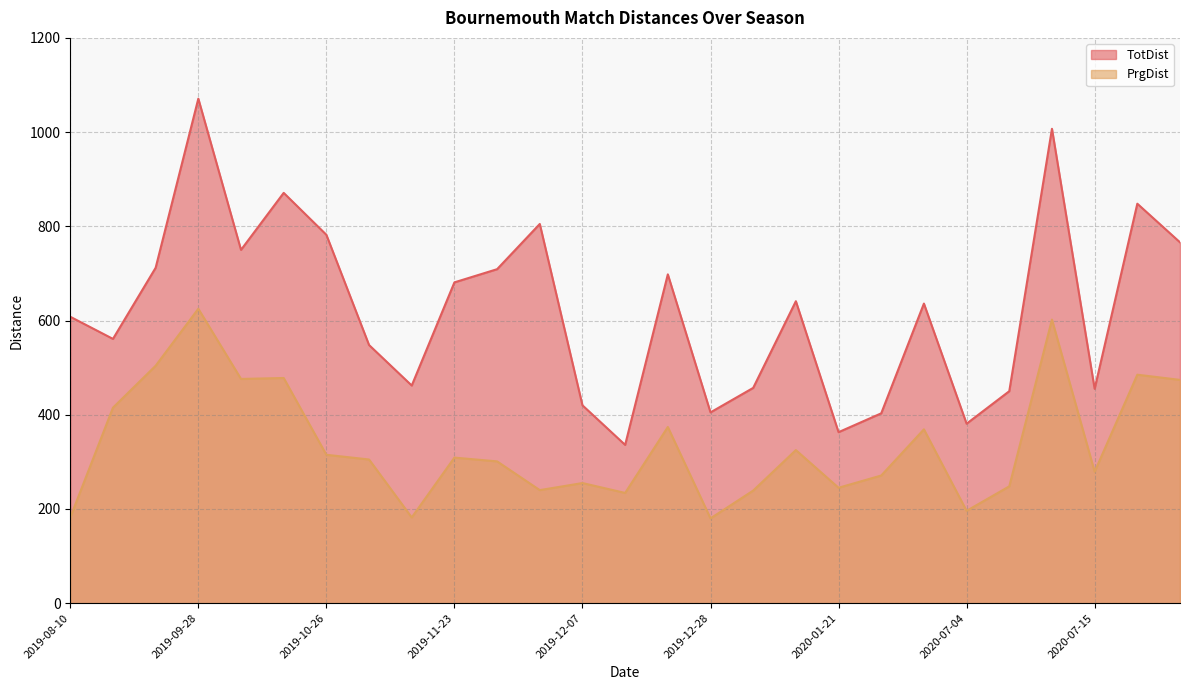

What is the smallest value displayed?

180